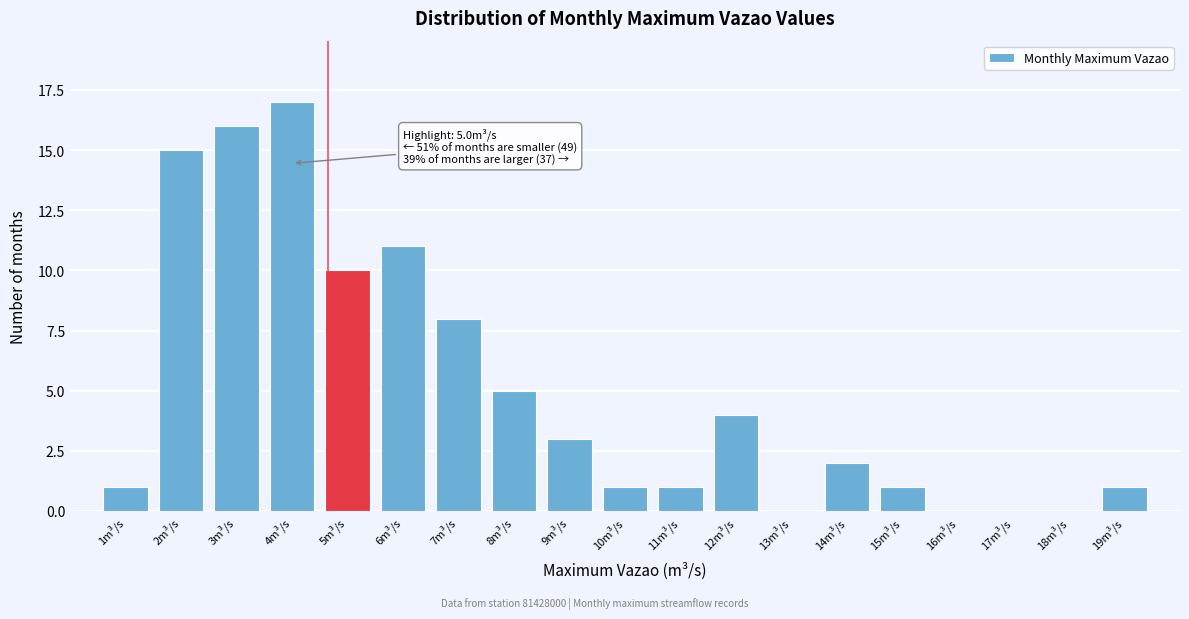

Reading left to right, what are all the values shown in this chart?

1m³/s=1	2m³/s=15	3m³/s=16	4m³/s=17	5m³/s=10	6m³/s=11	7m³/s=8	8m³/s=5	9m³/s=3	10m³/s=1	11m³/s=1	12m³/s=4	13m³/s=0	14m³/s=2	15m³/s=1	16m³/s=0	17m³/s=0	18m³/s=0	19m³/s=1